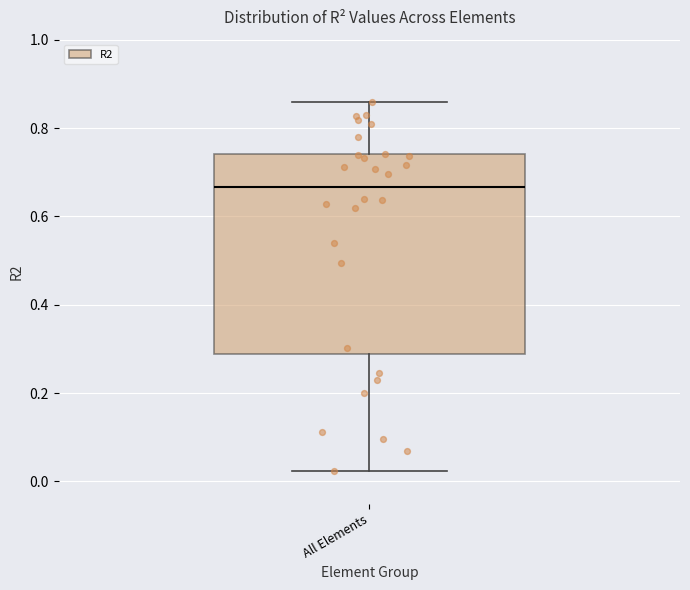

Where does the upper whisker of the box for All Elements end on the y-axis? The values are not printed on the chart, so give them approximately, as read against the axis.

0.86